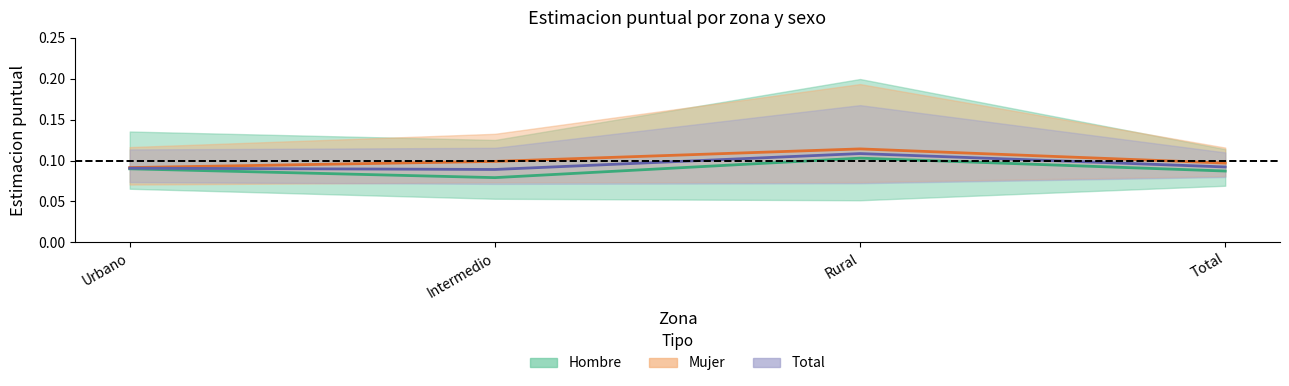

What position from the right is Intermedio?

3